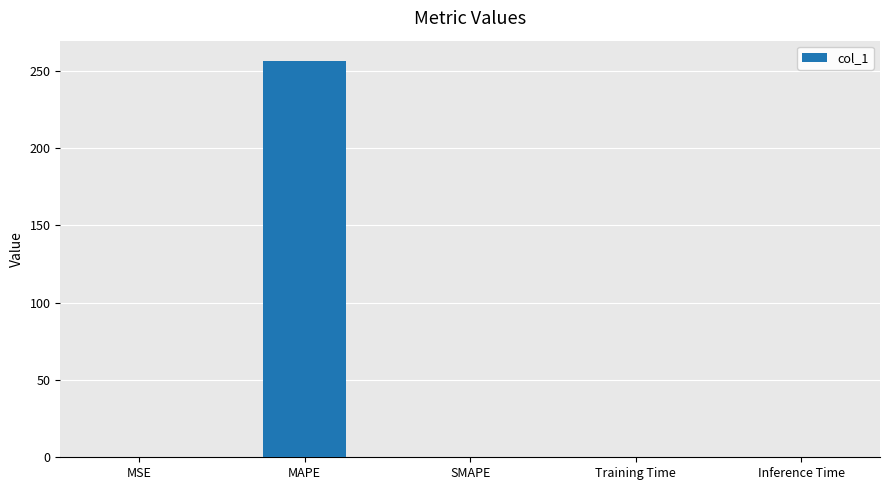

True or false: the data shows 256.6 at MAPE.

True